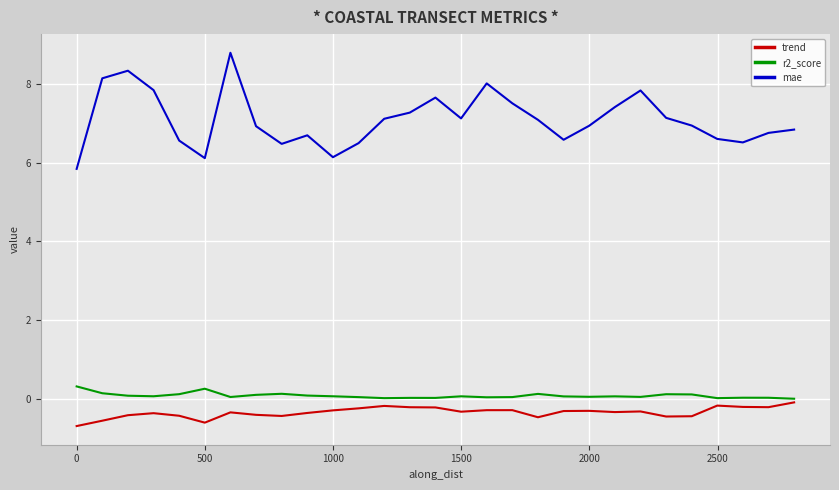

What is the difference between the maximum and minimum values in the r2_score series?

0.3